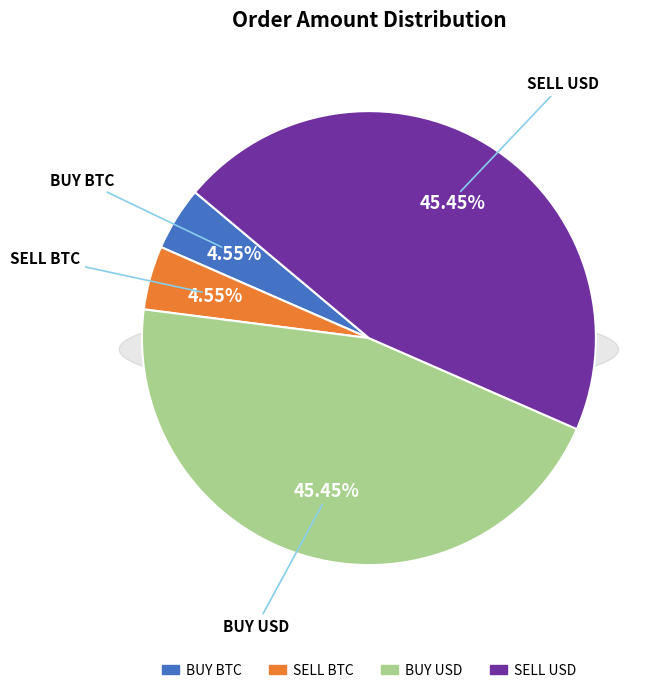

To the nearest percent, what is the combined percentage of BUY BTC and BUY USD?

50%